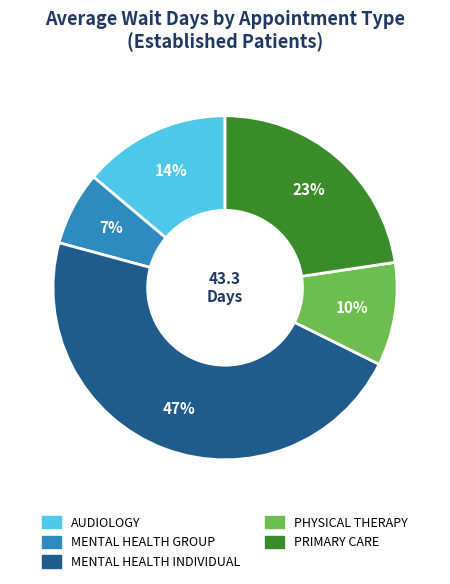

Which slice is the largest?

MENTAL HEALTH INDIVIDUAL